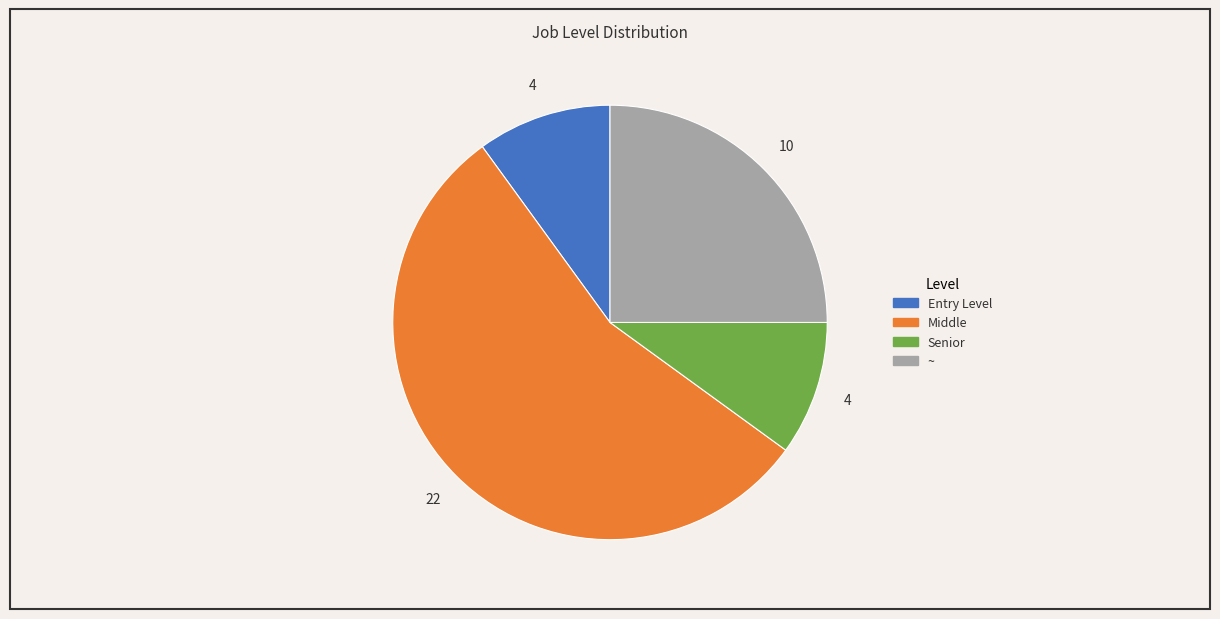

How many slices are in this pie chart?

4